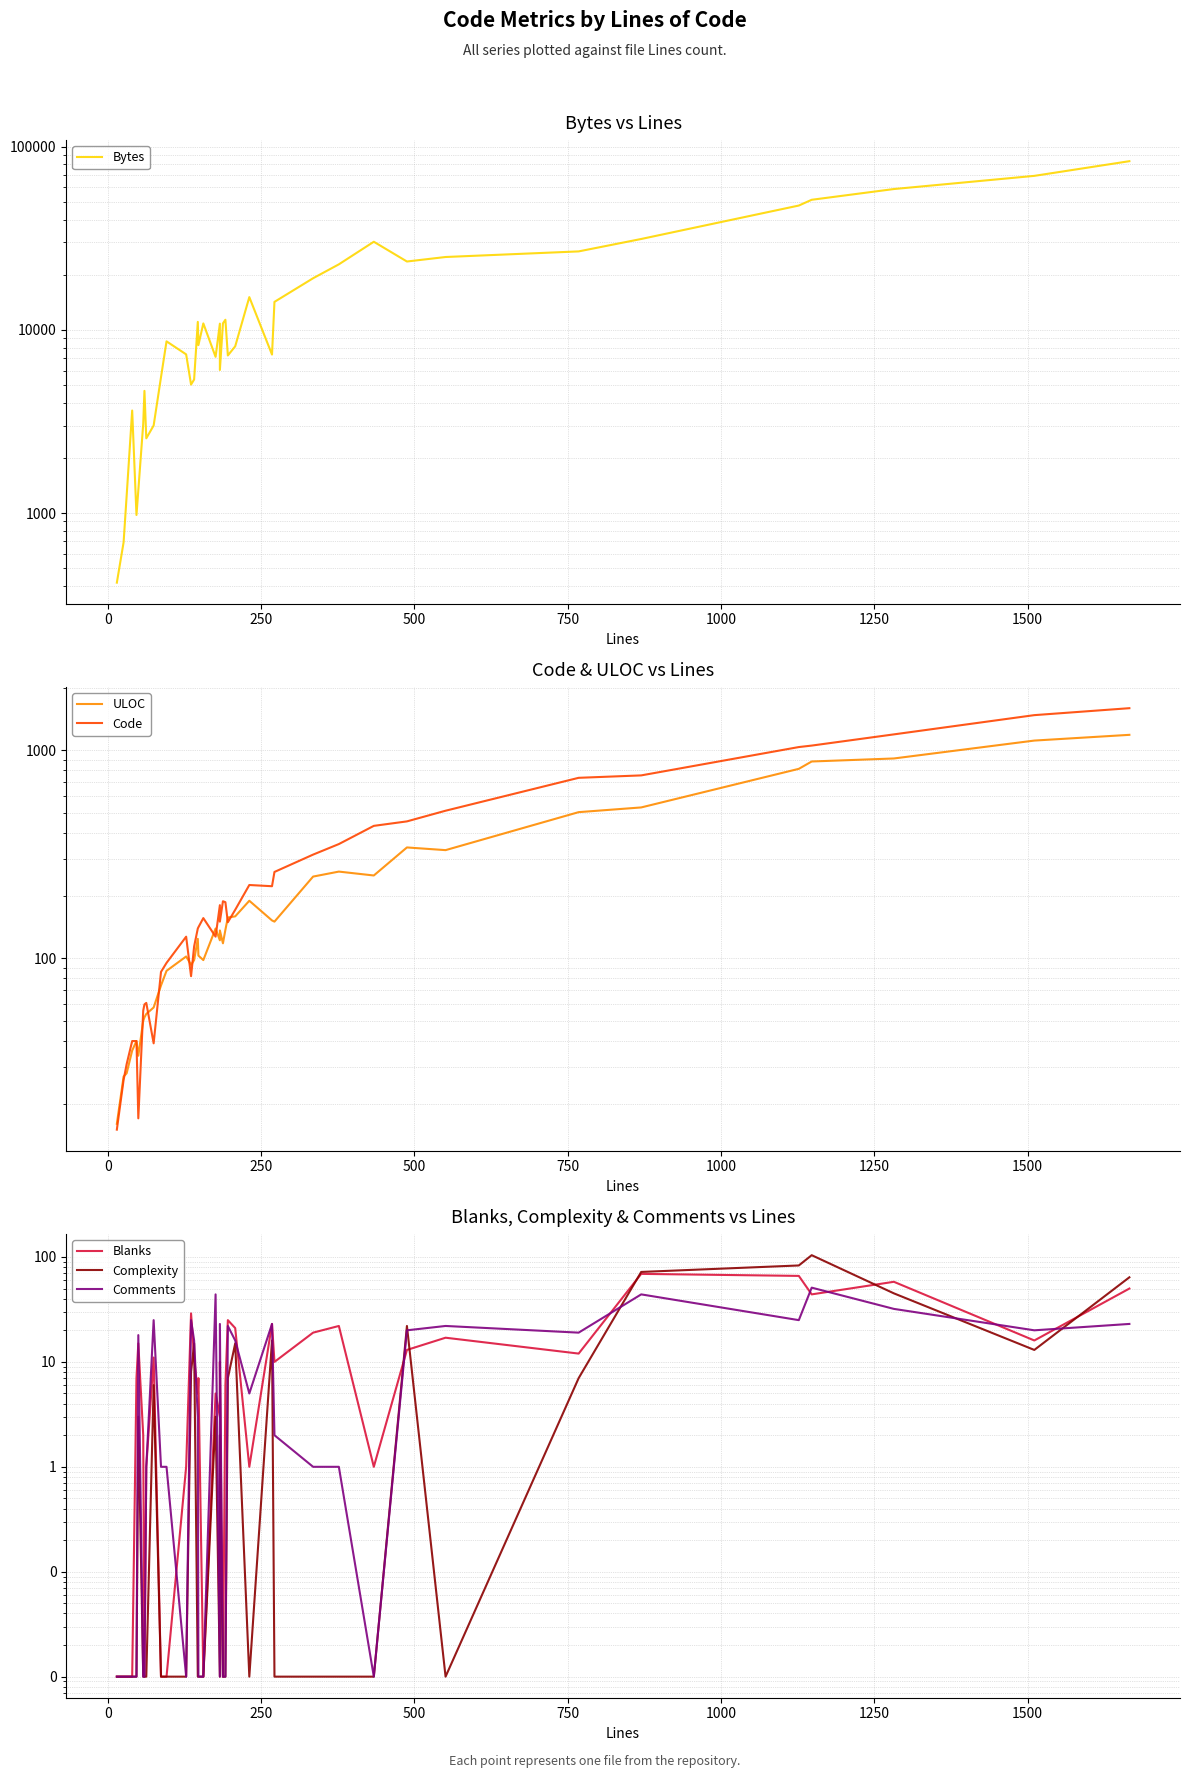

How many categories are shown in the chart?

40